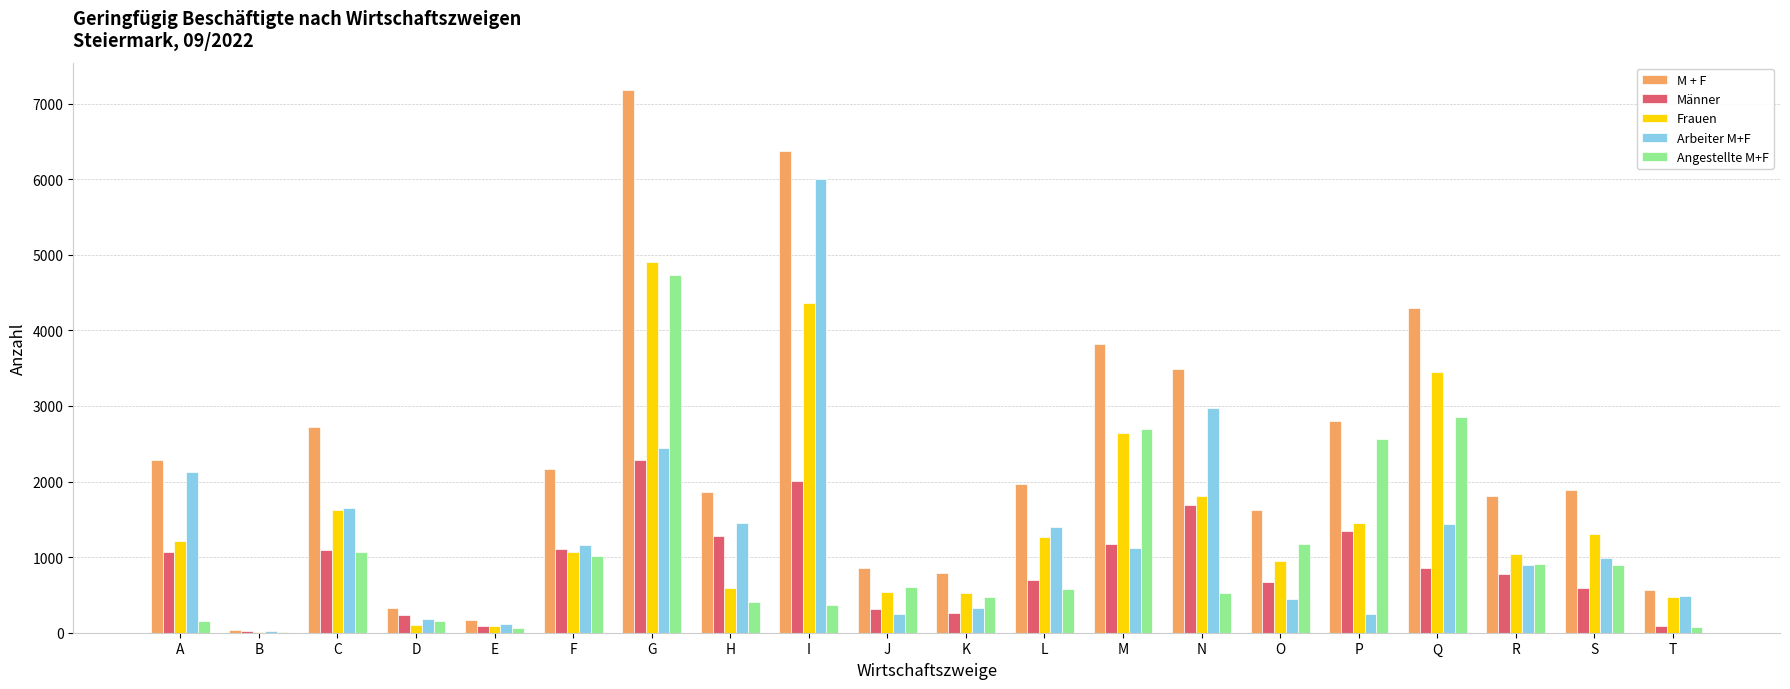

What is the sum of all Arbeiter M+F values?

25731